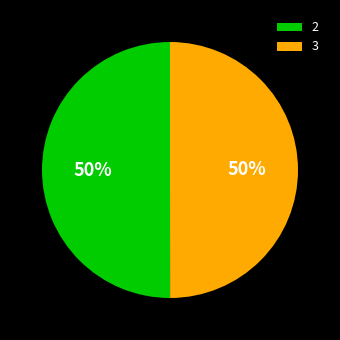

How many segments does this pie chart have?

2